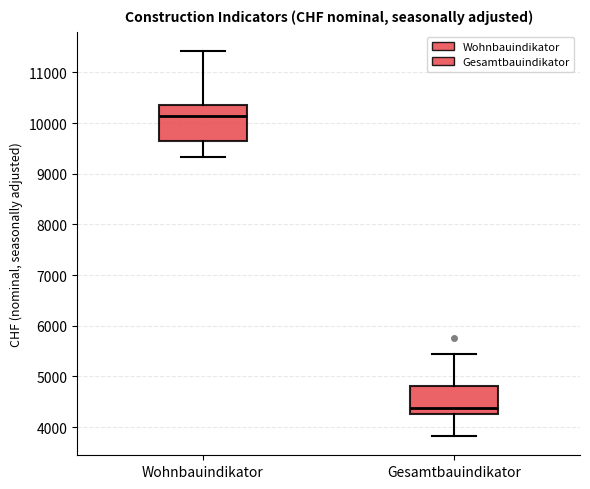

Where is the lower edge of the box for Gesamtbauindikator on the y-axis? The values are not printed on the chart, so give them approximately, as read against the axis.

4300